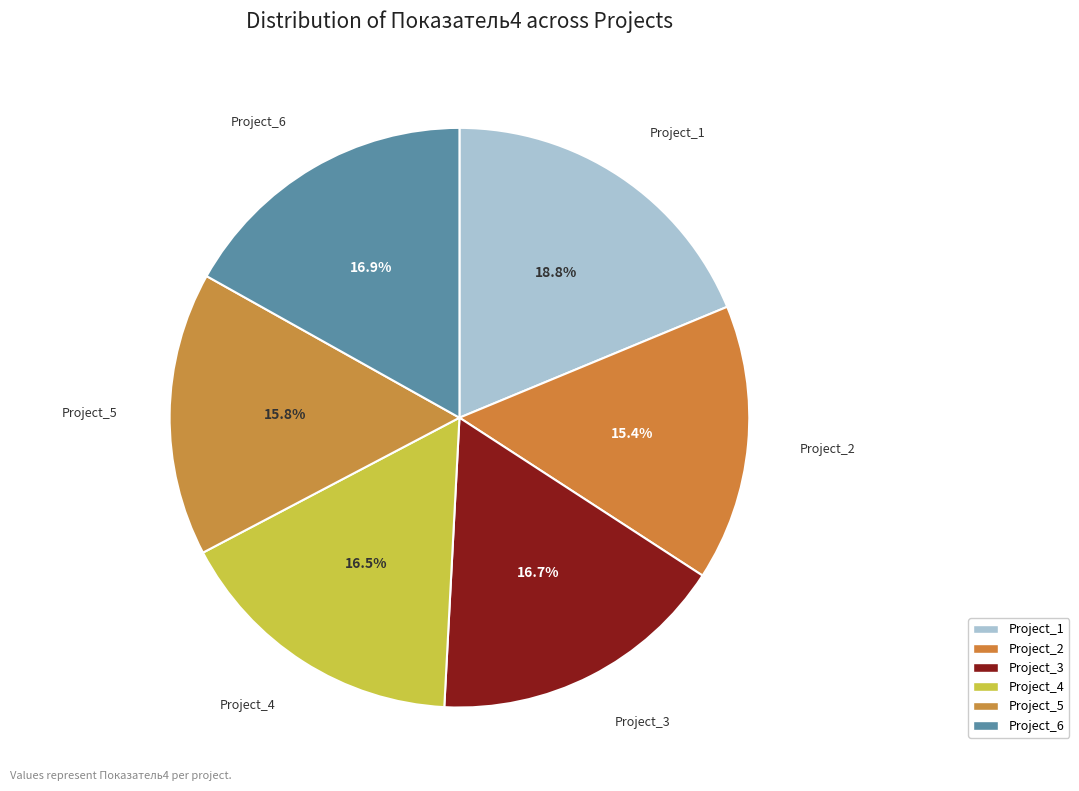

Is there a majority slice in this chart?

No